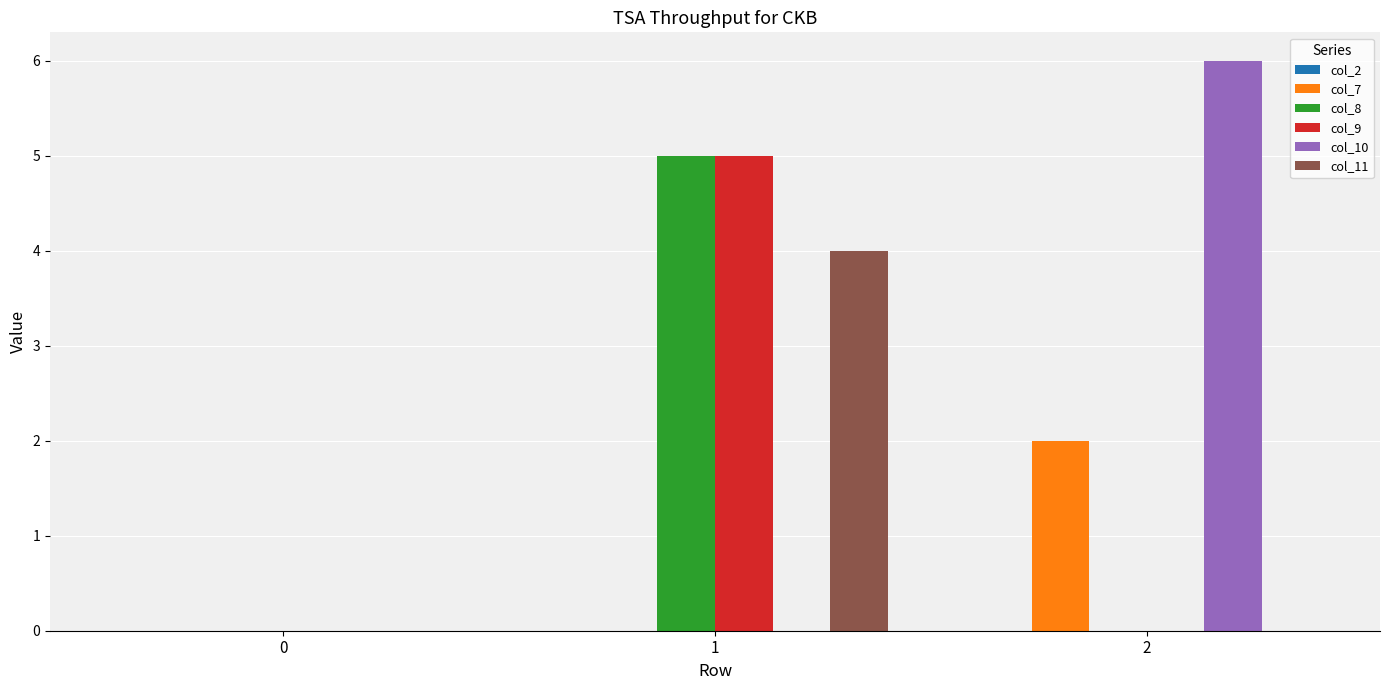

Which series has the largest range (max minus min)?

col_10